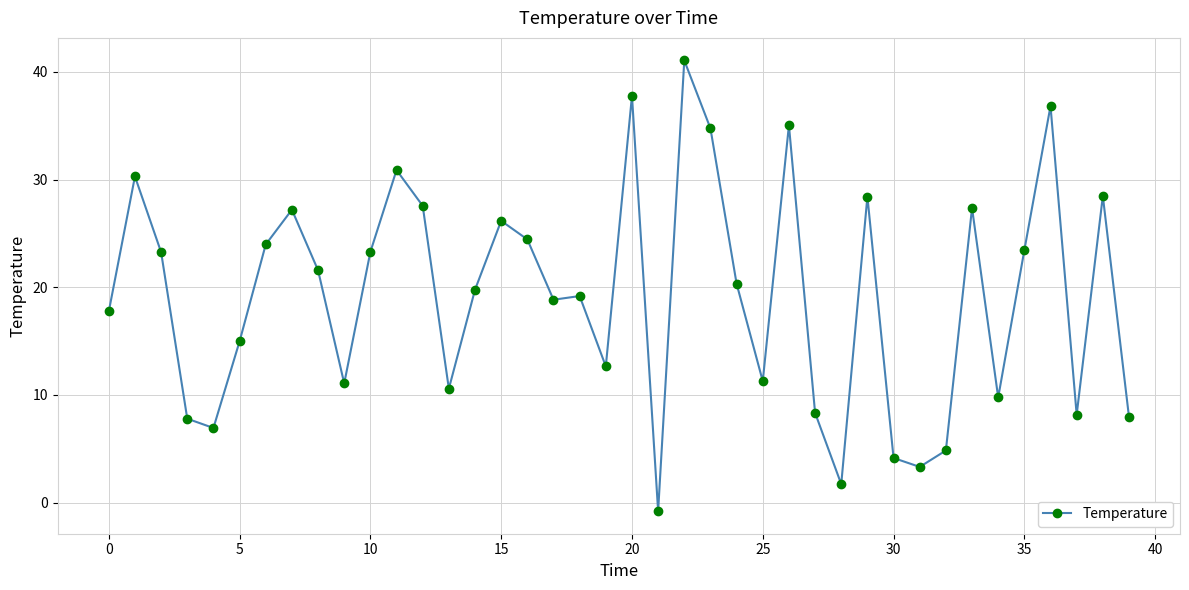

What is the sum of all values?

770.4